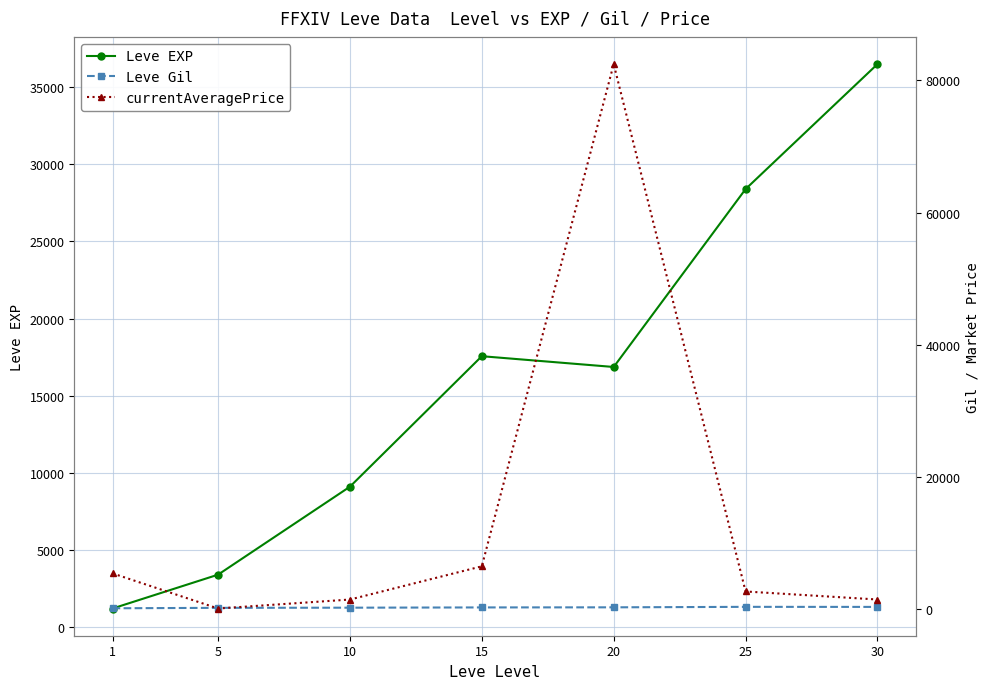

Reading left to right, transcribe all the data shown in this chart.

Leve EXP: 1213.3	3405.0	9106.7	17563.3	16865.0	28393.3	36492.5
Leve Gil: 113.3	180.0	202.8	241.3	257.0	329.7	320.8
currentAveragePrice: 5395.0	79.3	1436.8	6464.3	82467.8	2655.7	1440.0